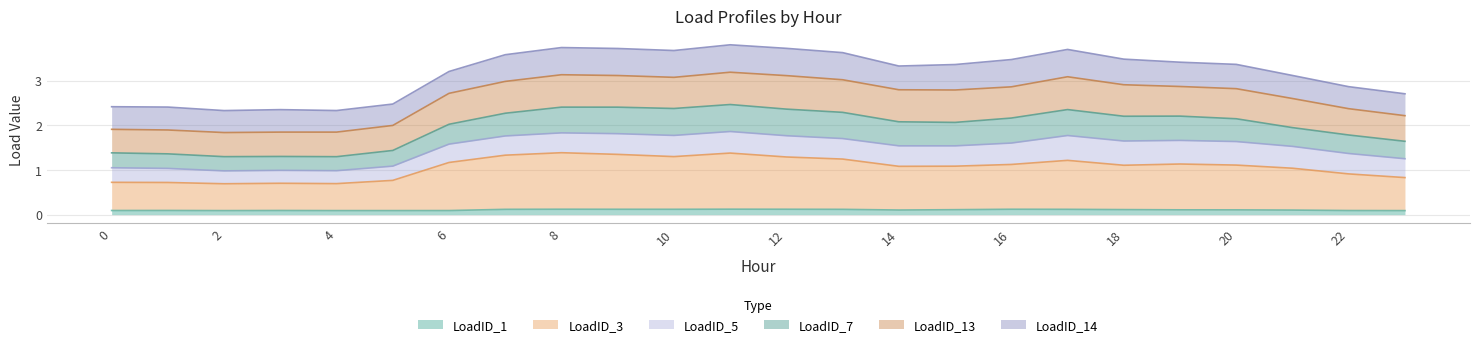

At which category is the sum across all series the highest?

11